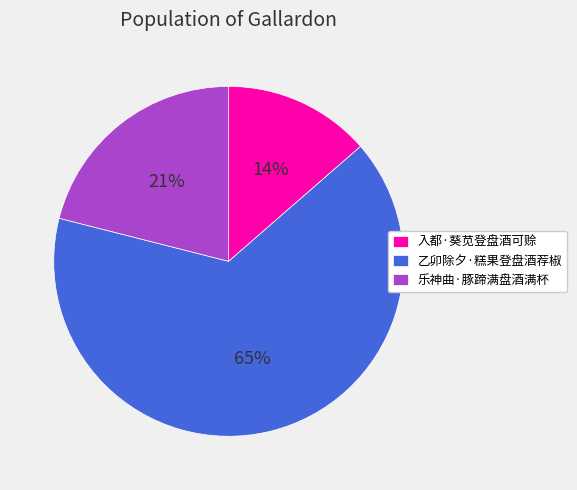

How many slices are in this pie chart?

3